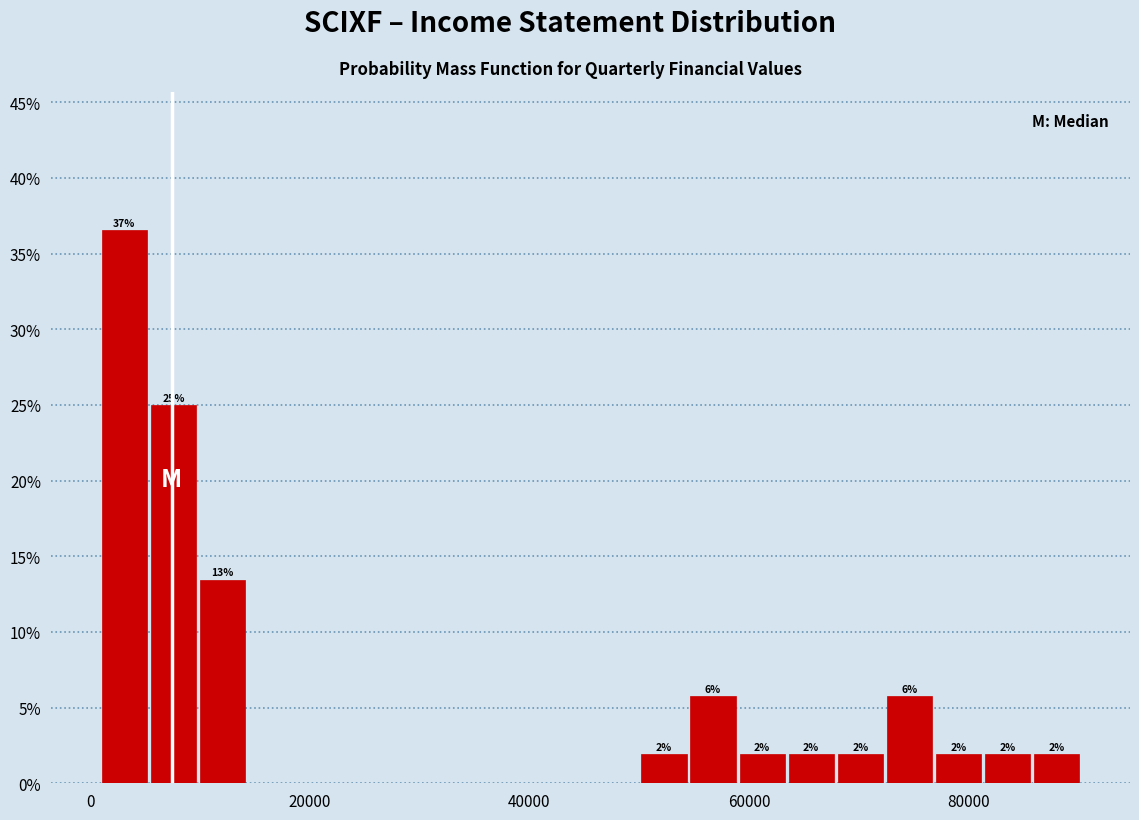

Around what value on the x-axis is the tallest bar? Give the approximate position of its centre, as read against the axis.

4000